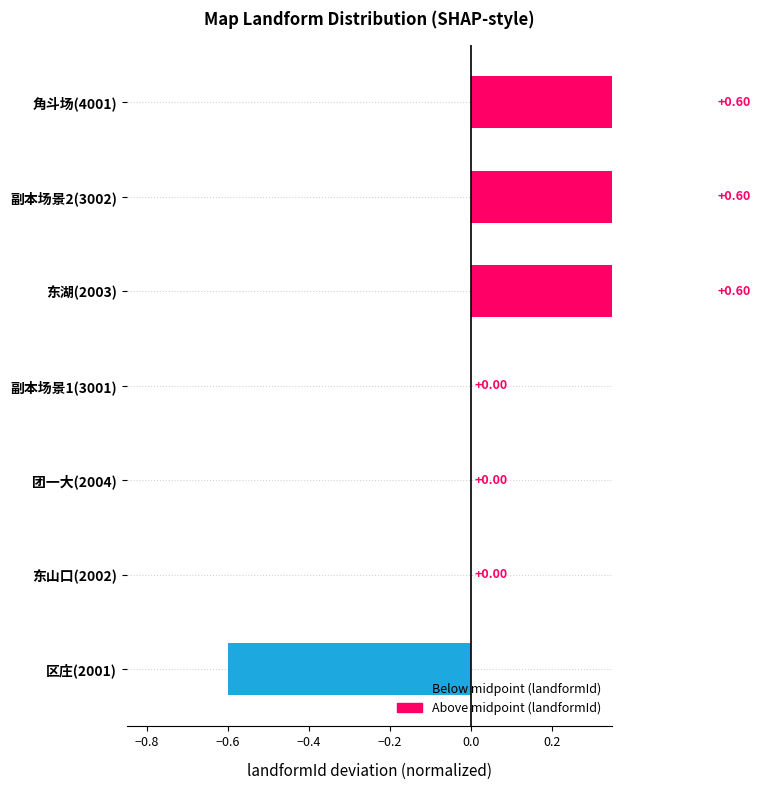

How many values are below 0?

1